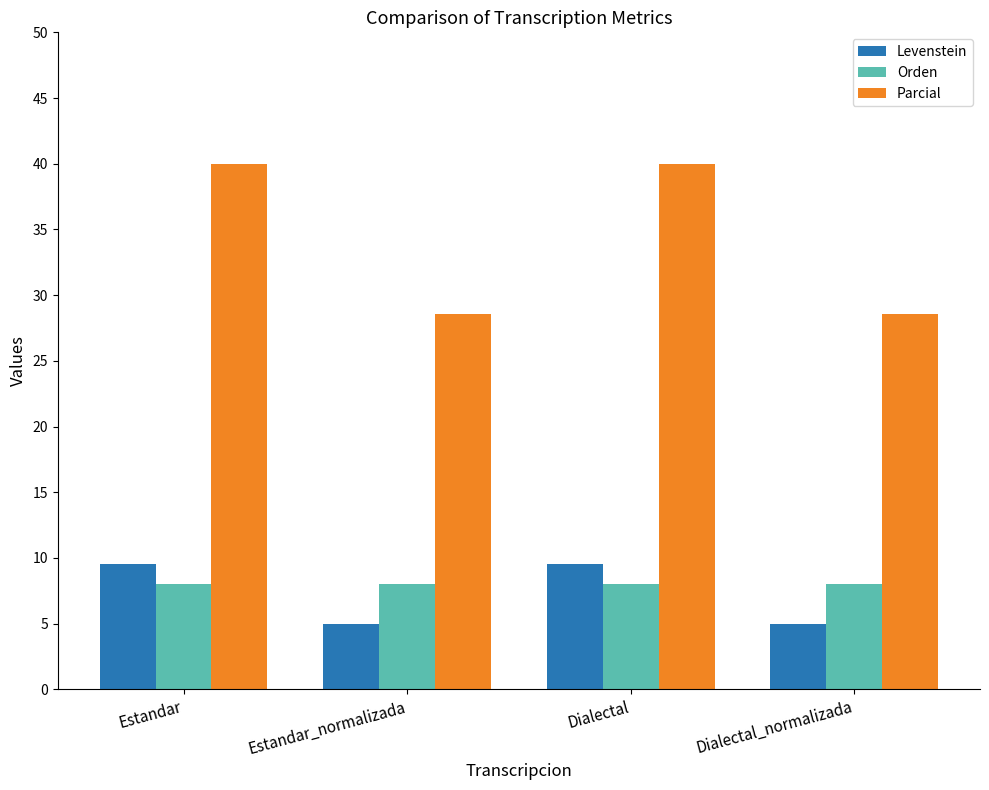

What is the average value of the Levenstein series?

7.3